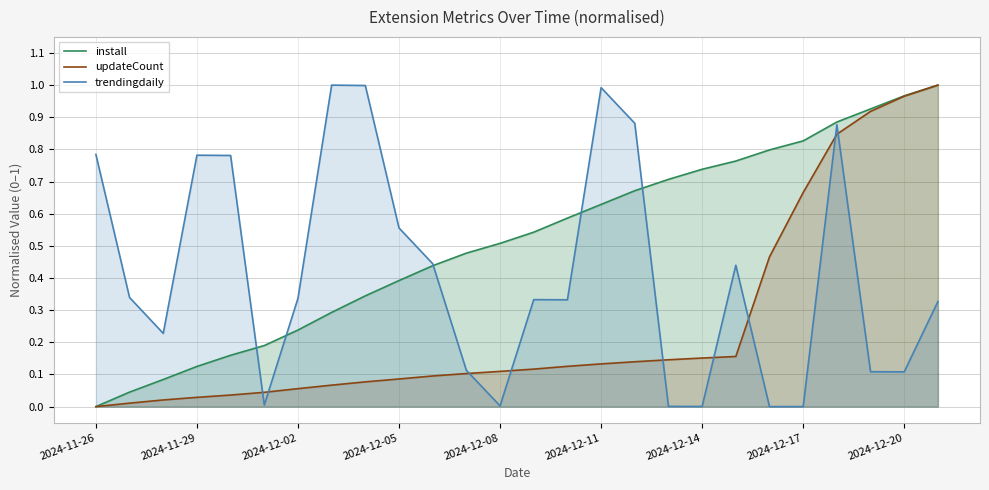

Where is install nearest to the value 0?

2024-11-26